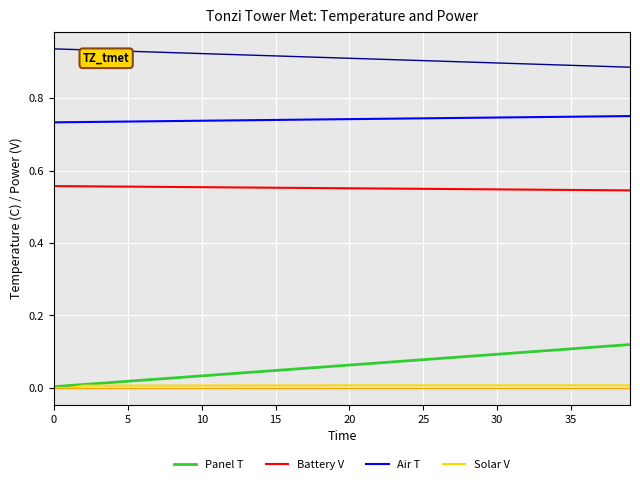

How many distinct data groups are displayed?

6